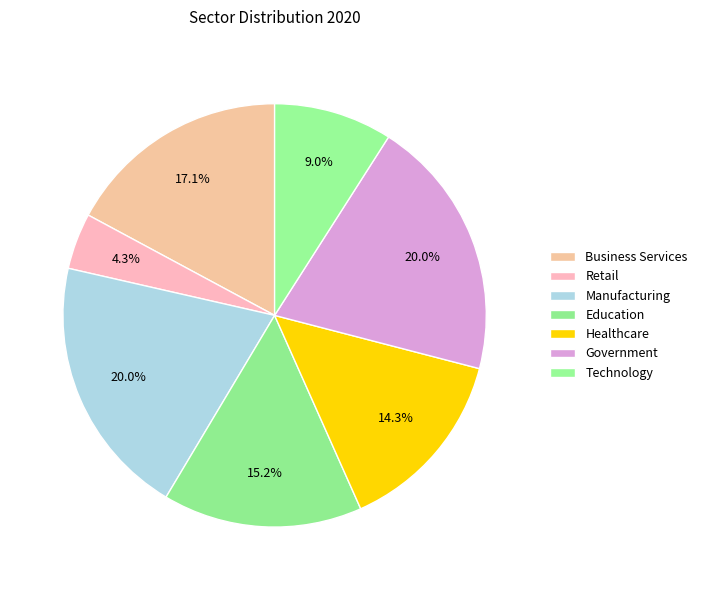

Count the number of slices in the pie.

7